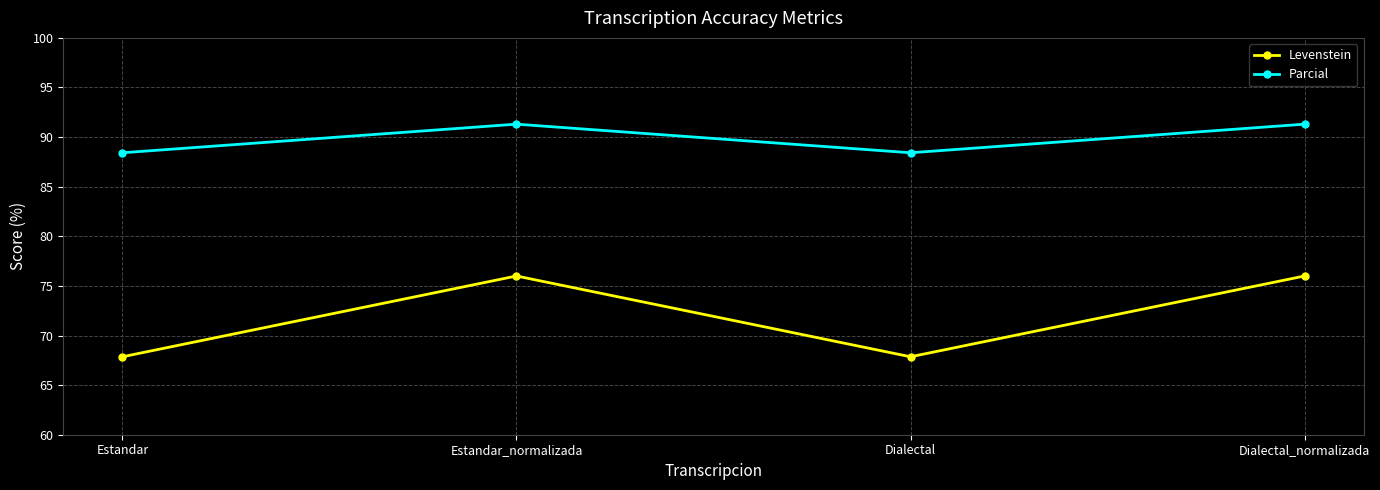

Read the Parcial value at Estandar.

88.4